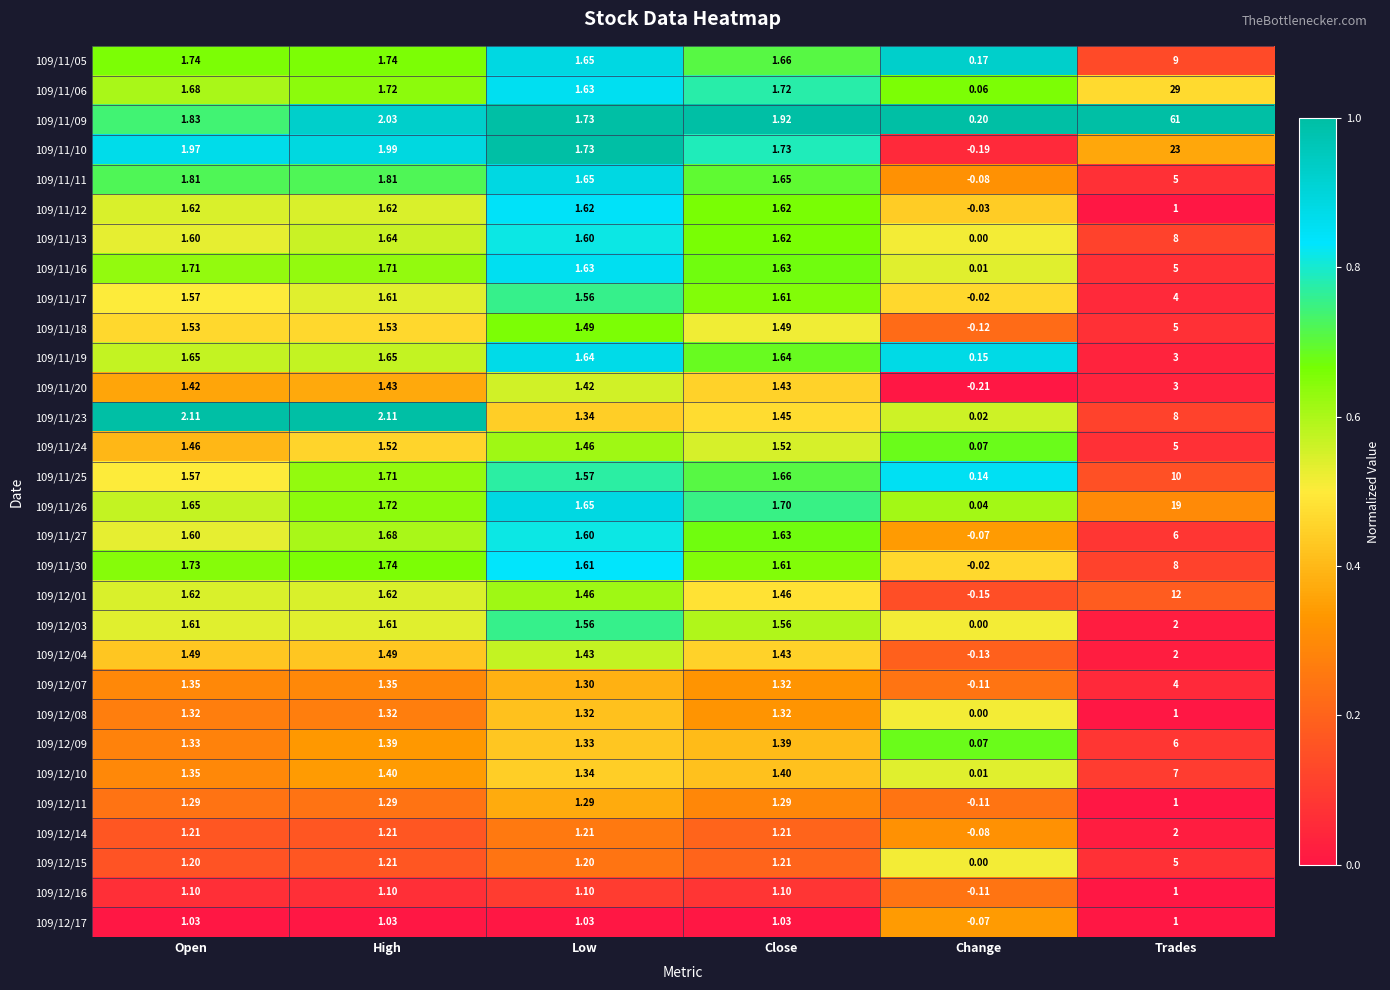

How many values in the 109/12/09 series are below 1?

1